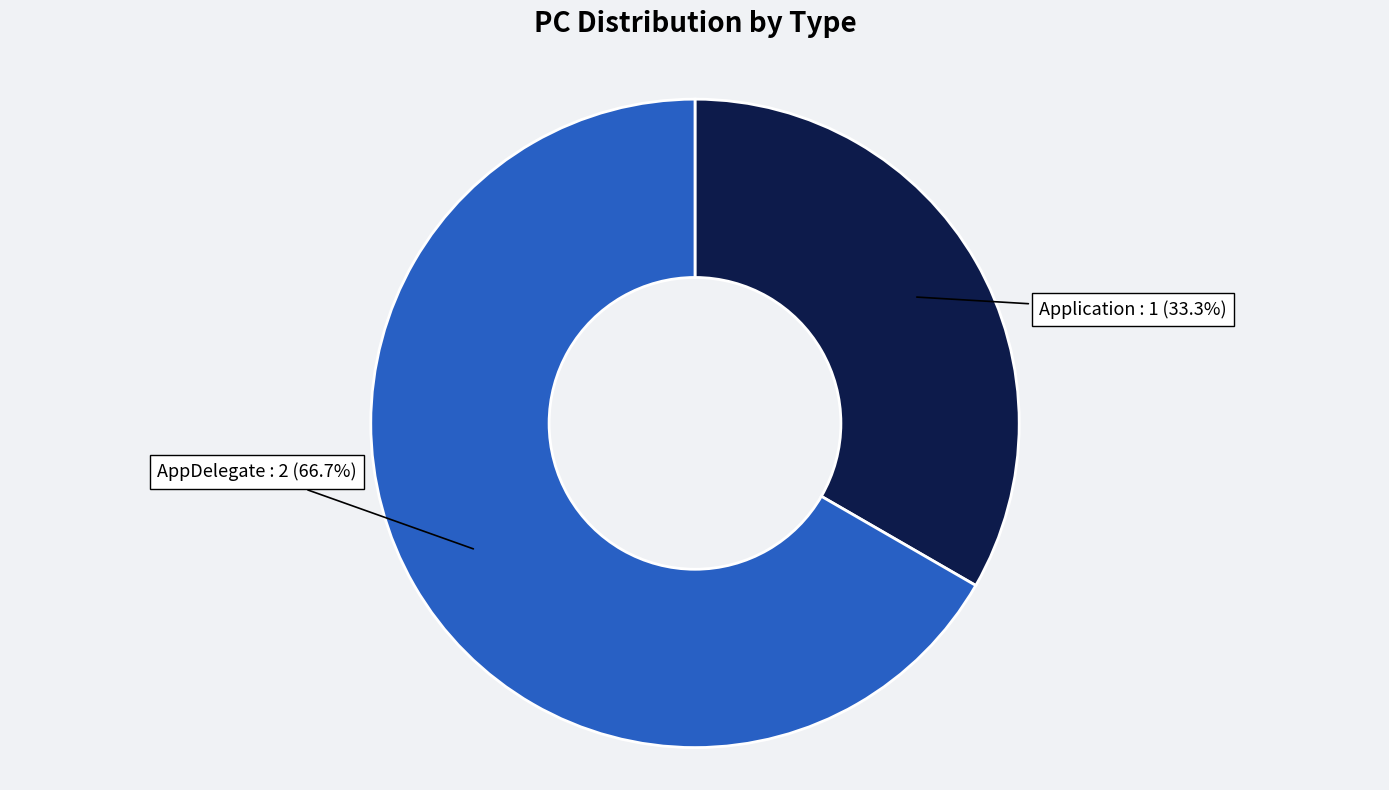

What is the ratio of the value at Application to the value at AppDelegate?

0.5